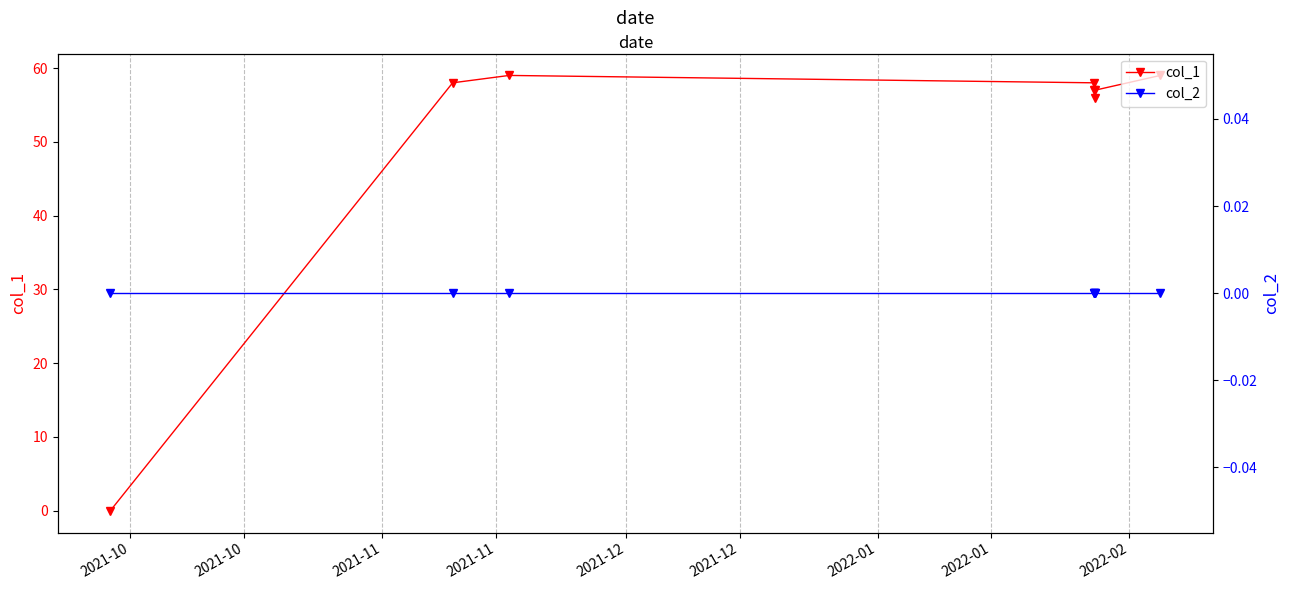

Between 2021-12 and 2022-01, which is larger?

2021-12